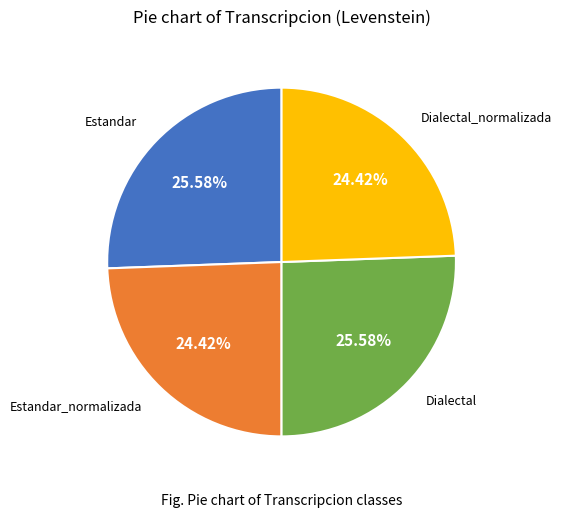

Is there any slice that represents more than half of the pie?

No